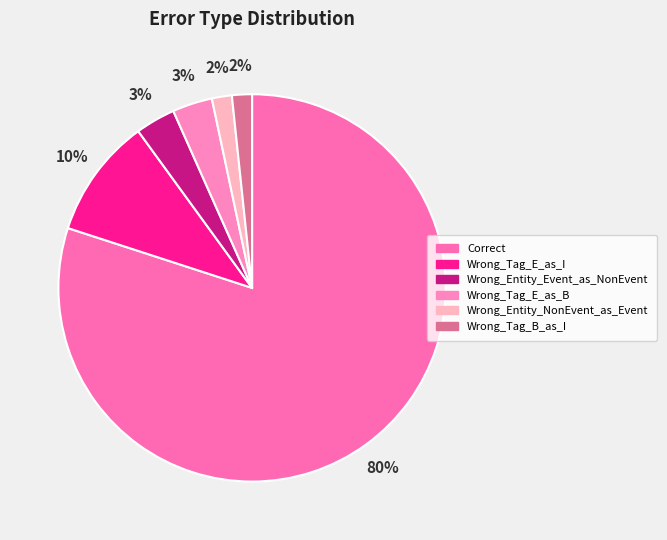

Does Correct account for over 50% of the chart?

Yes